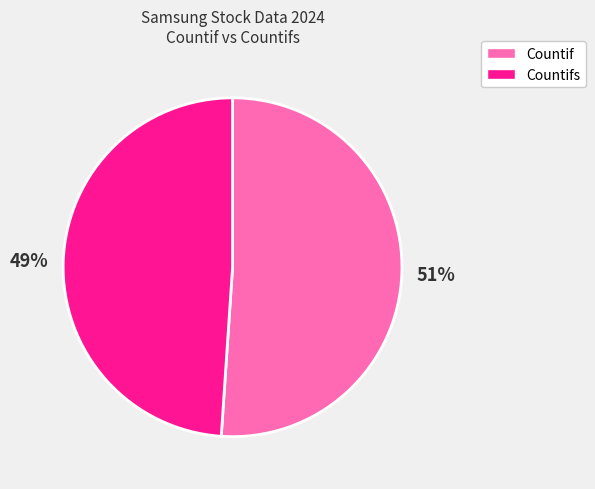

Do Countif and Countifs together represent more than half of the pie?

Yes